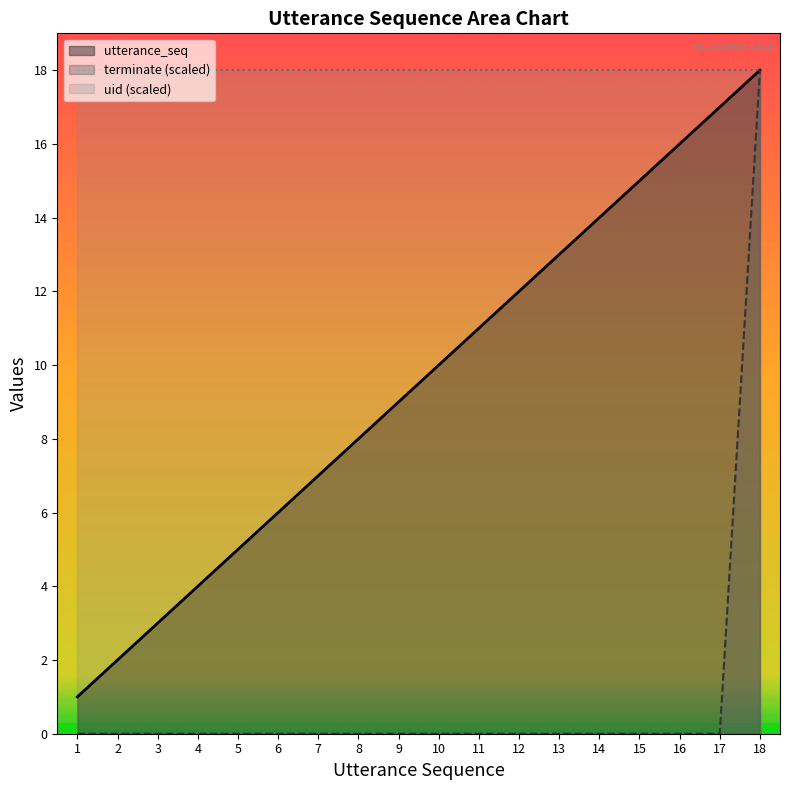

Rank the series by their average value, from highest to lowest.

uid (scaled), utterance_seq, terminate (scaled)